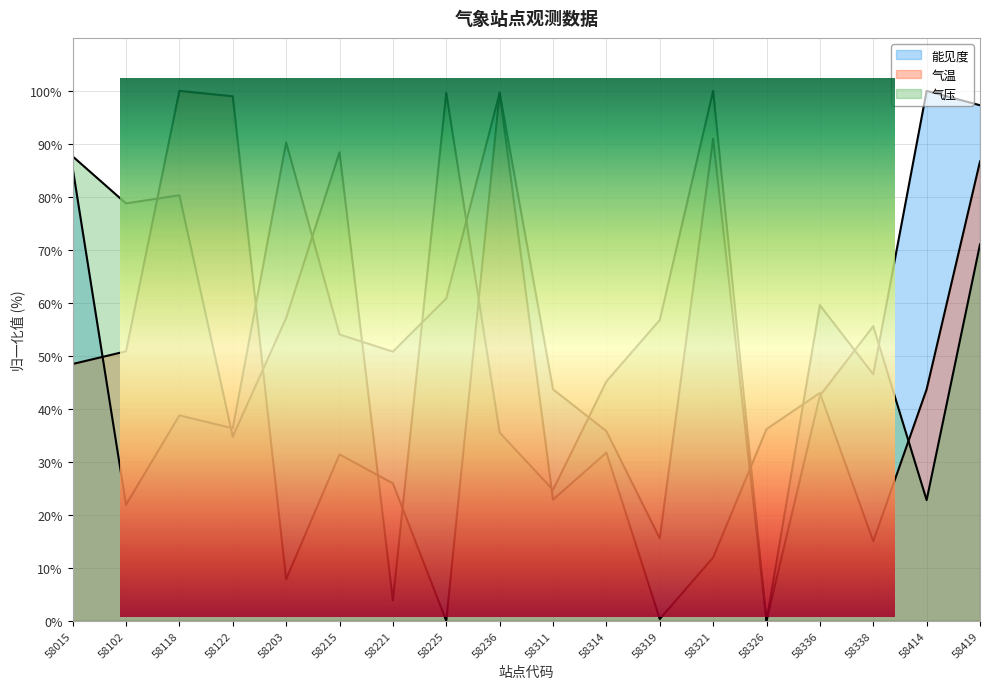

What is the difference between the maximum and minimum values in the 能见度 series?

100.0